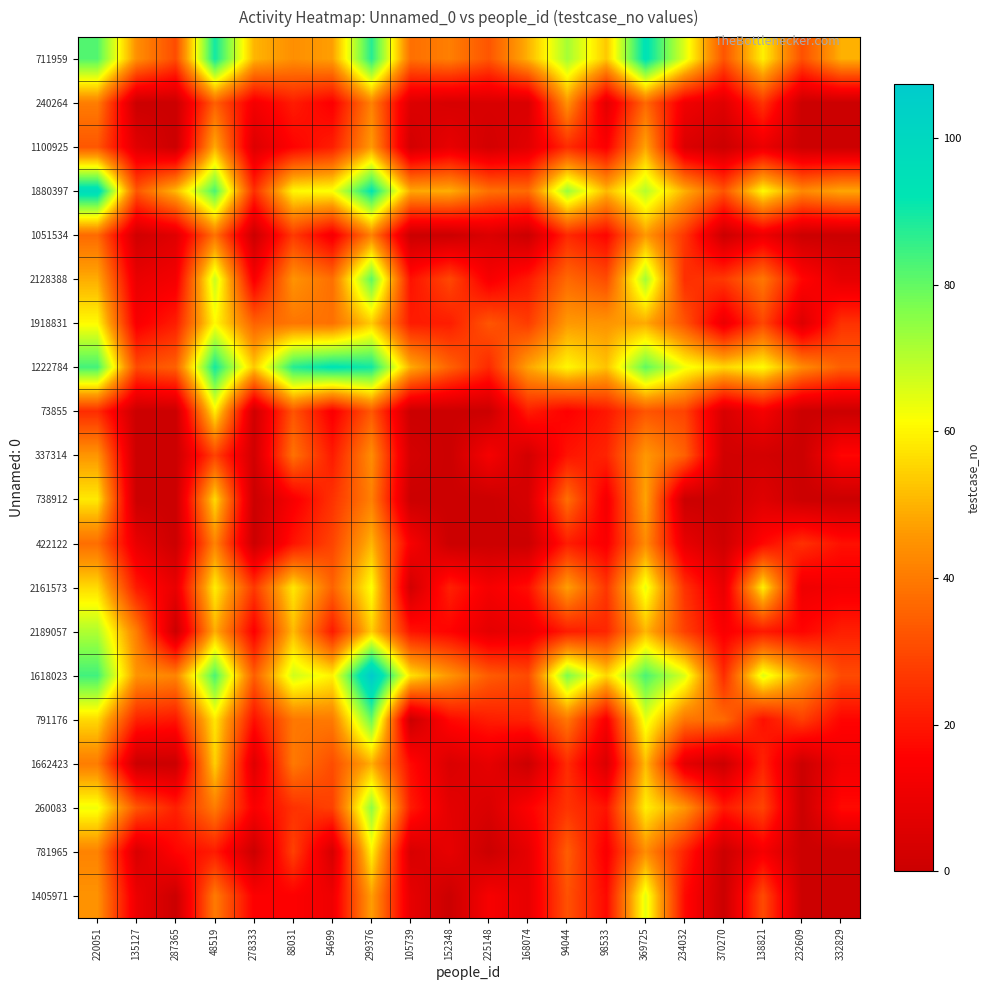

Which series has the largest range (max minus min)?

1618023